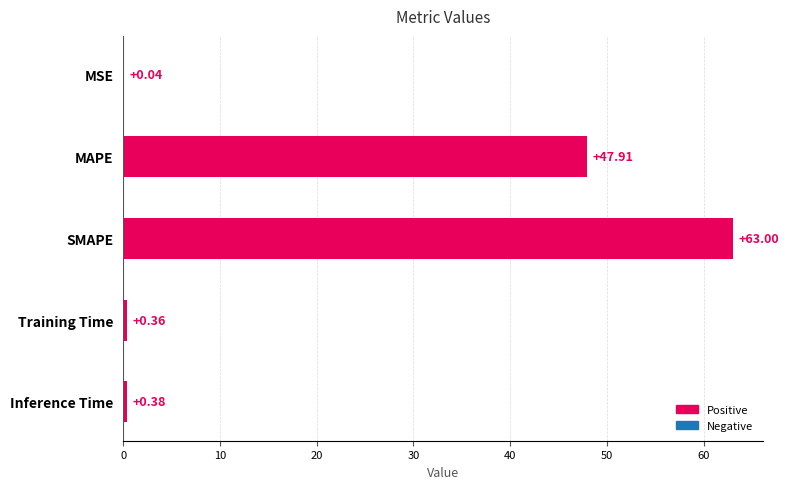

Where is the data nearest to the value 31?

MAPE